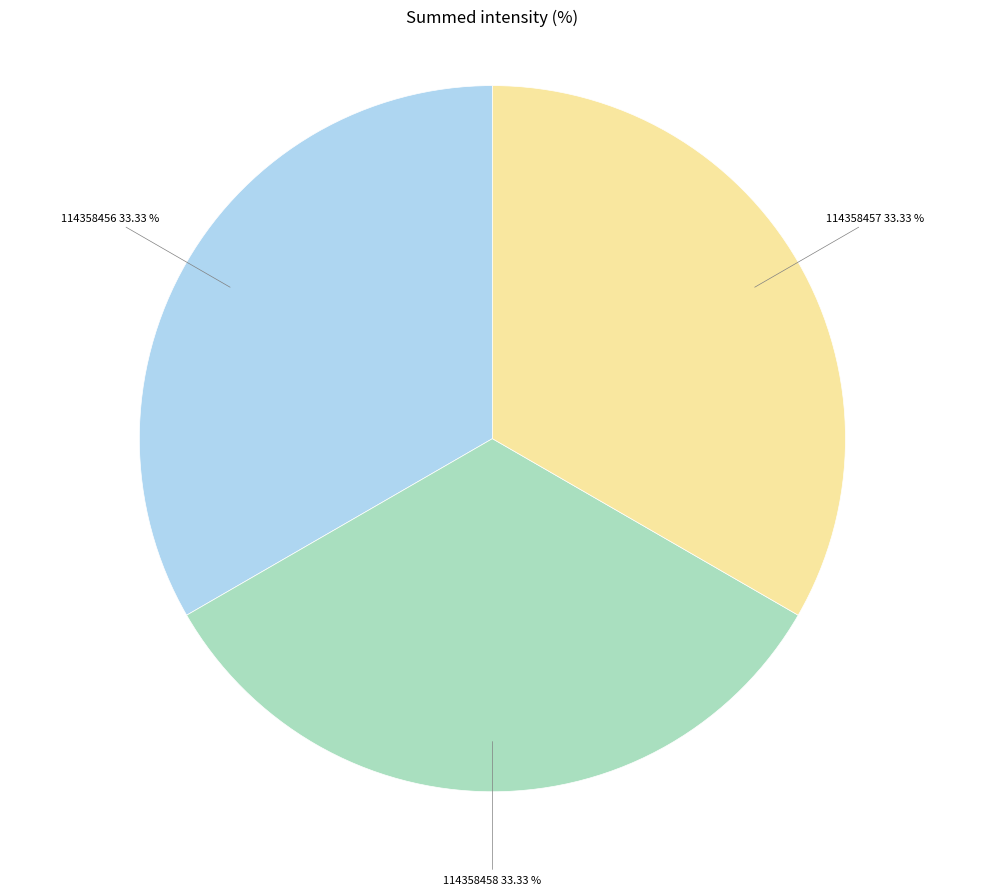

How many slices are in this pie chart?

3